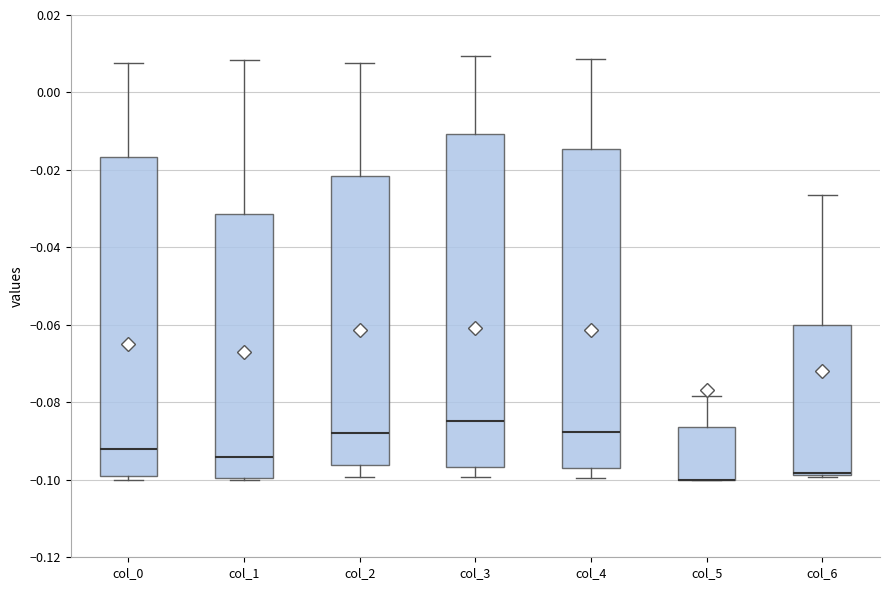

Reading left to right, transcribe this box plot: for each box, give where its median line is, the range the box spans, and where its two whiskers end, as read against the y-axis. The values are not printed on the chart, so give them approximately, as read against the axis.

col_0: median -0.092, box -0.098 to -0.016, whiskers -0.100 to 0.008
col_1: median -0.094, box -0.100 to -0.032, whiskers -0.100 to 0.008
col_2: median -0.088, box -0.096 to -0.022, whiskers -0.100 to 0.008
col_3: median -0.084, box -0.096 to -0.010, whiskers -0.100 to 0.010
col_4: median -0.088, box -0.096 to -0.014, whiskers -0.100 to 0.008
col_5: median -0.100 (drawn on the box's lower edge), box -0.100 to -0.086, whiskers -0.100 to -0.078
col_6: median -0.098 (drawn on the box's lower edge), box -0.098 to -0.060, whiskers -0.100 to -0.026